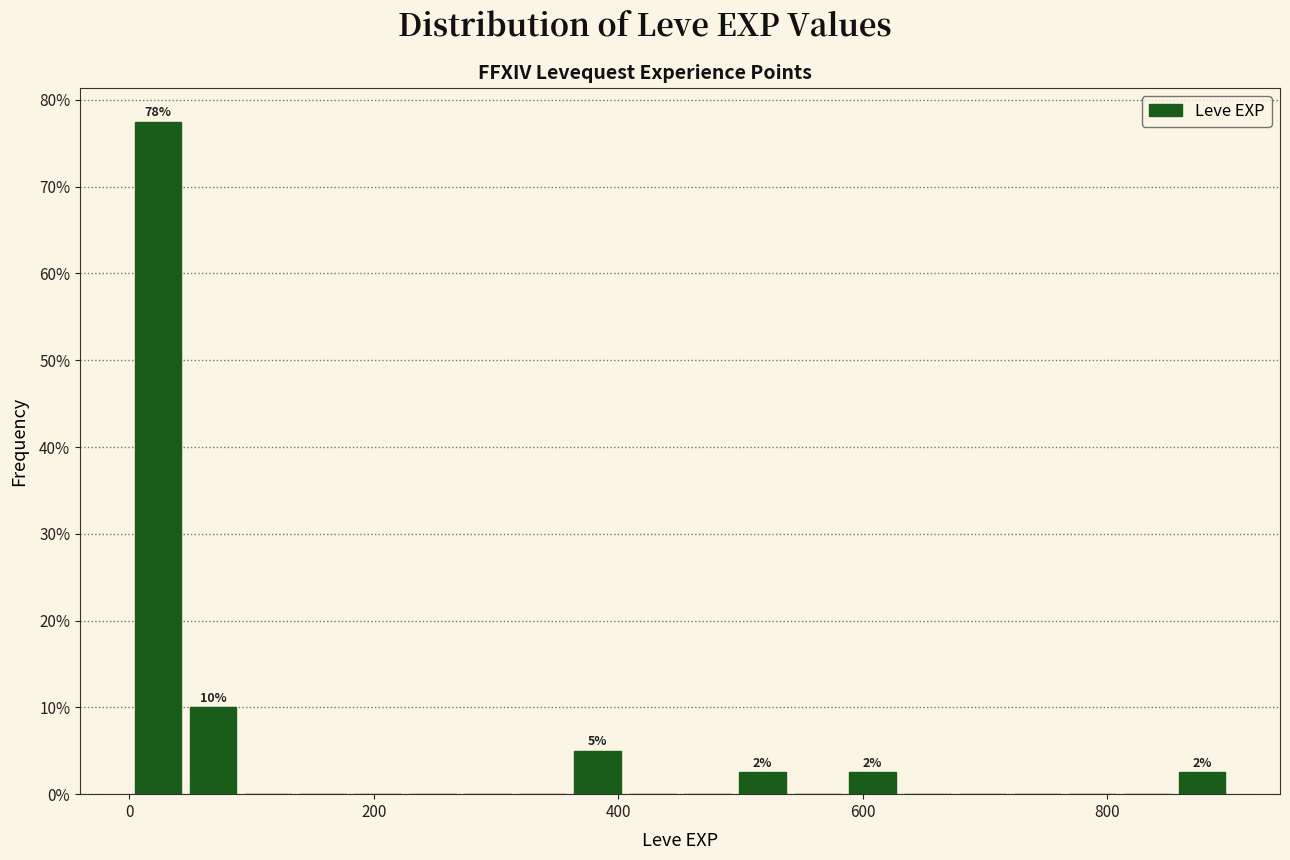

Around what value on the x-axis is the tallest bar? Give the approximate position of its centre, as read against the axis.

20